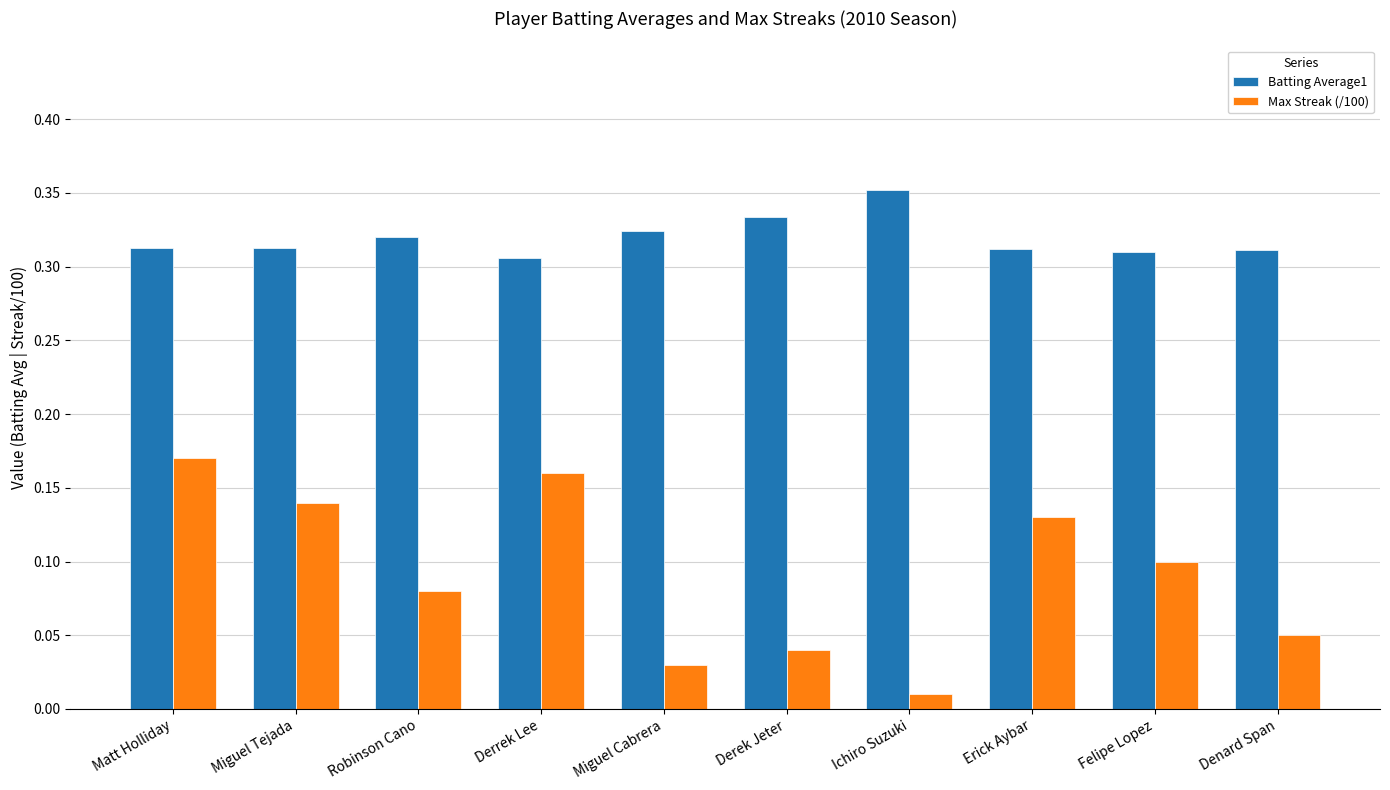

What are all the series names shown in the legend?

Batting Average1, Max Streak (/100)